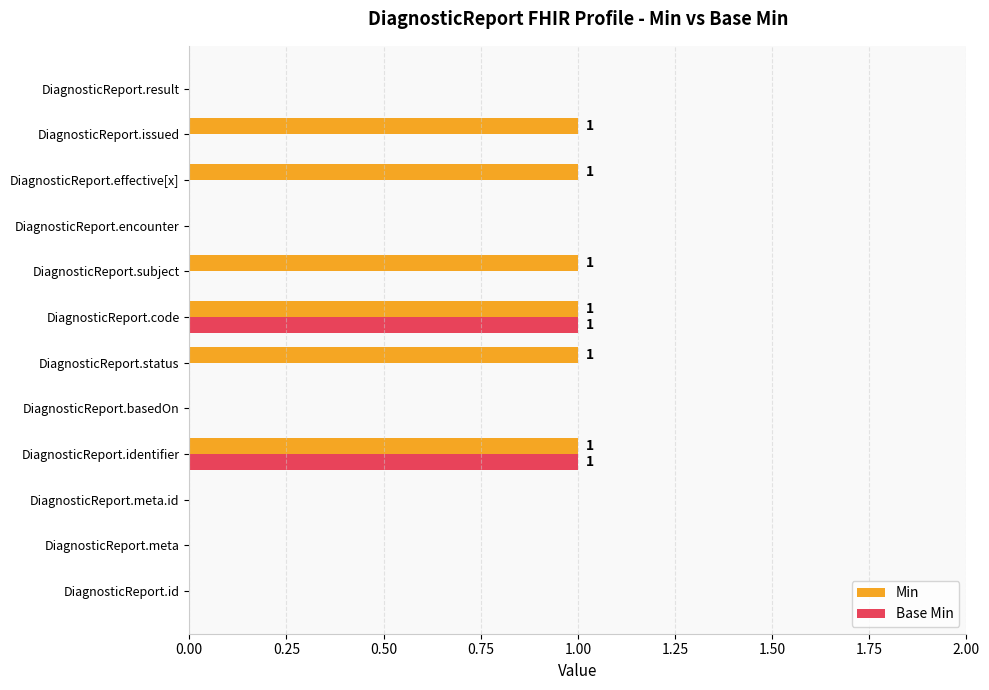

Which series has the largest total across all categories?

Min